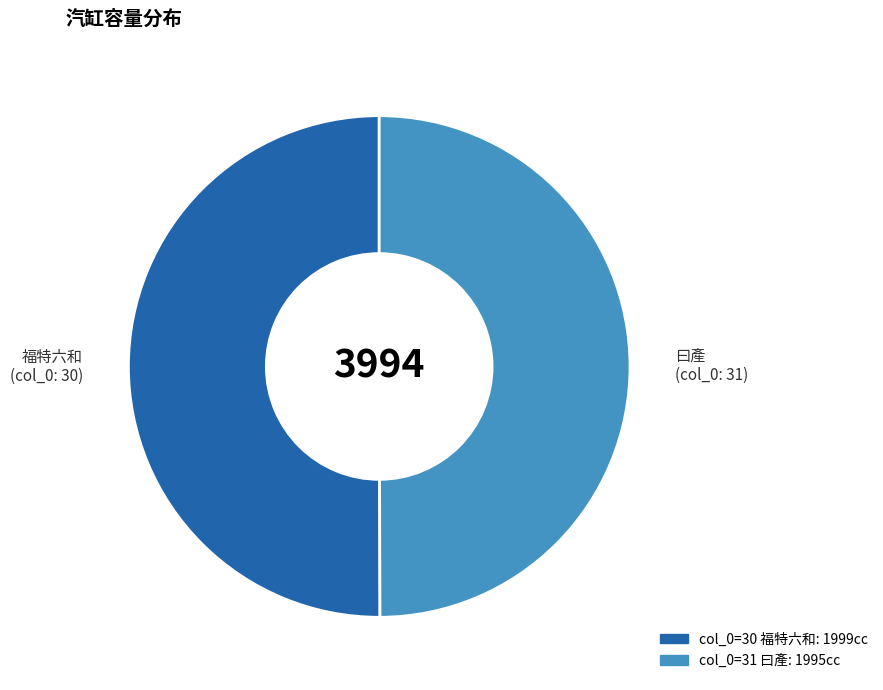

To the nearest percent, what is the average slice percentage?

50%